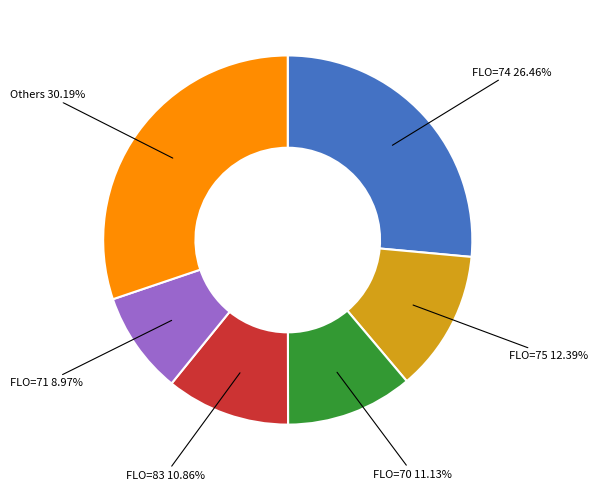

Which slice is the smallest?

FLO=71